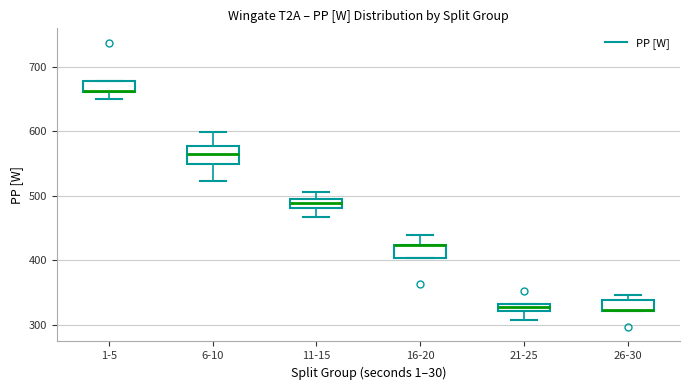

Where does the lower whisker of the box for 6-10 end on the y-axis? The values are not printed on the chart, so give them approximately, as read against the axis.

520